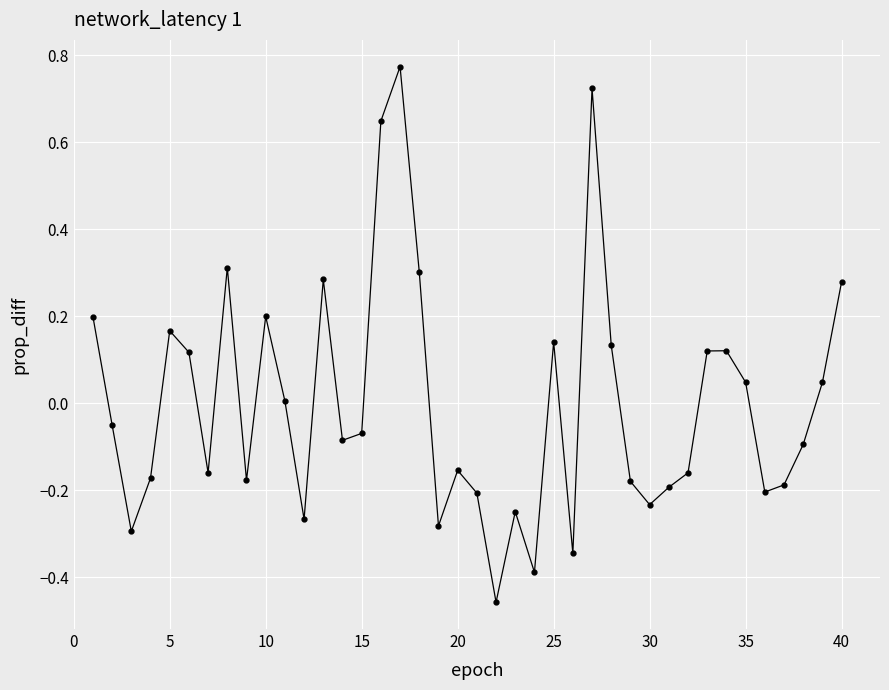

What is the difference between the maximum and minimum values?

1.2